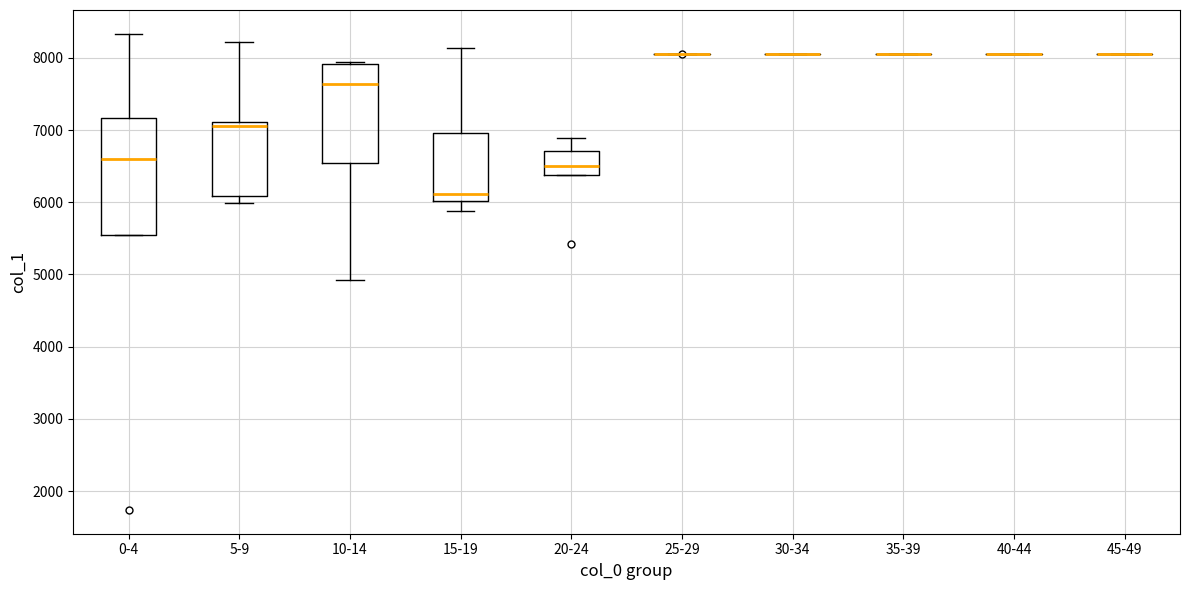

Reading left to right, transcribe this box plot: for each box, give where its median line is, the range the box spans, and where its two whiskers end, as read against the y-axis. The values are not printed on the chart, so give them approximately, as read against the axis.

0-4: median 6600, box 5500 to 7200, whiskers 5500 to 8300
5-9: median 7100 (just below the box's upper edge), box 6100 to 7100, whiskers 6000 to 8200
10-14: median 7600, box 6500 to 7900, whiskers 4900 to 7900
15-19: median 6100, box 6000 to 7000, whiskers 5900 to 8100
20-24: median 6500, box 6400 to 6700, whiskers 6400 to 6900
25-29: box collapsed to a line at 8100, whiskers 8100 to 8100
30-34: box collapsed to a line at 8100, whiskers 8100 to 8100
35-39: box collapsed to a line at 8100, whiskers 8100 to 8100
40-44: box collapsed to a line at 8100, whiskers 8100 to 8100
45-49: box collapsed to a line at 8100, whiskers 8100 to 8100